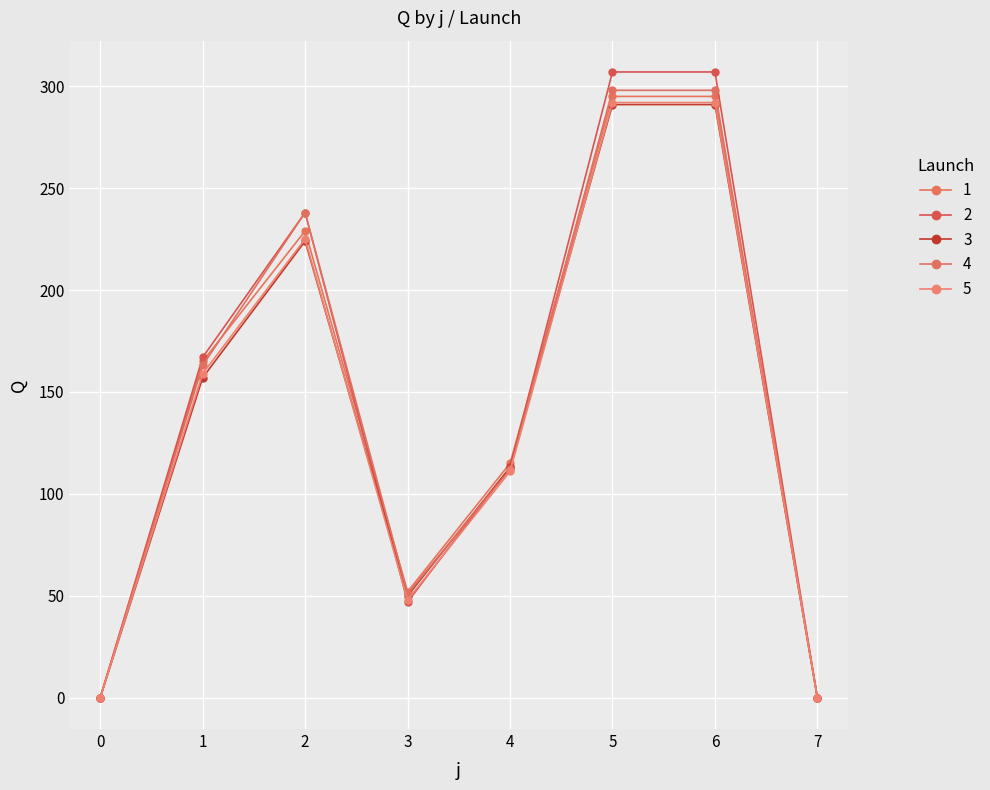

Is the value of 3 at 5 greater than the value of 1 at 3?

Yes